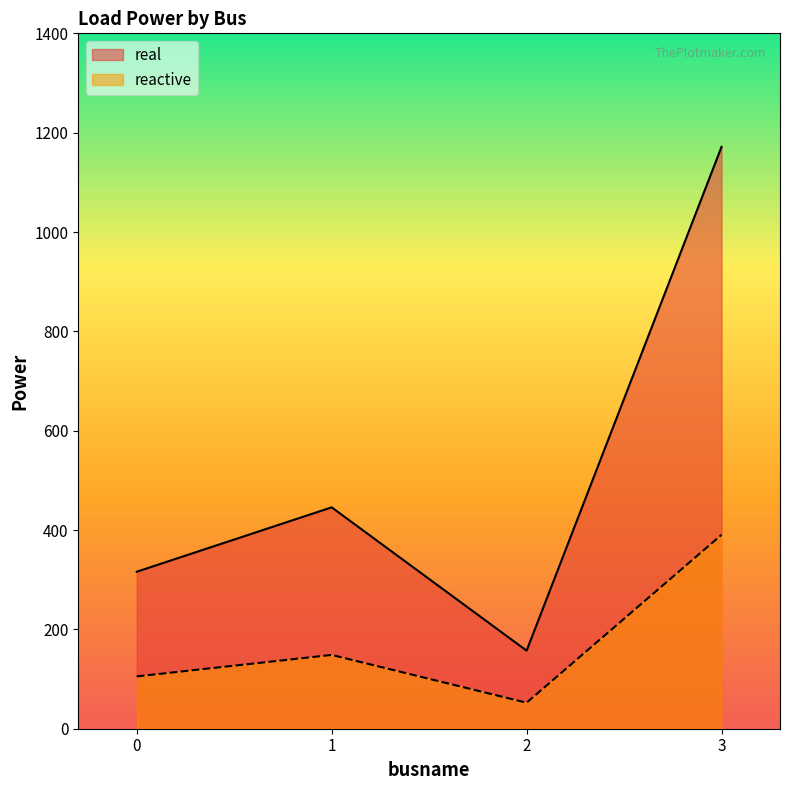

What is the difference between the maximum and minimum values in the reactive series?

338.1